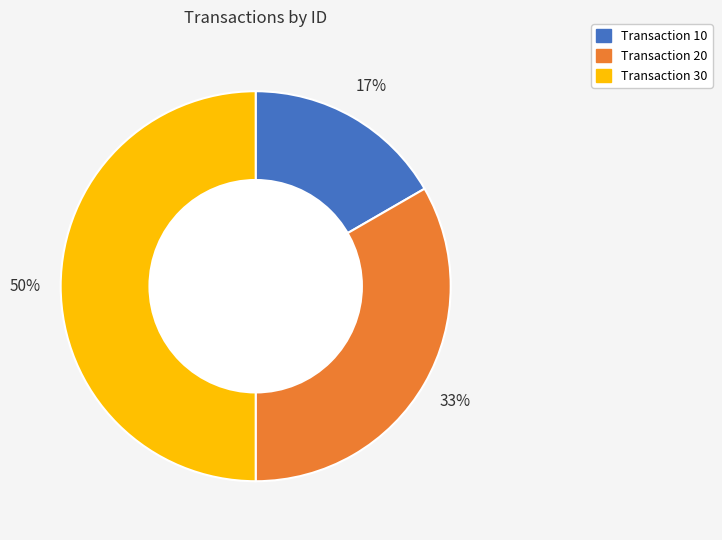

To the nearest percent, what is the average slice percentage?

33%